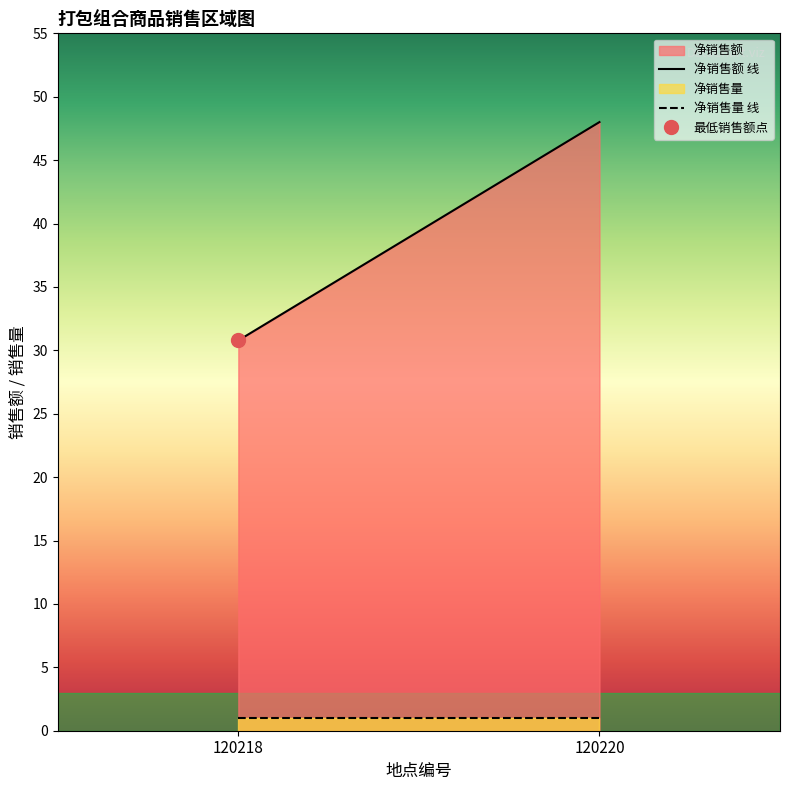

True or false: 净销售额 线 has a value of 48.0 at 120220.

True